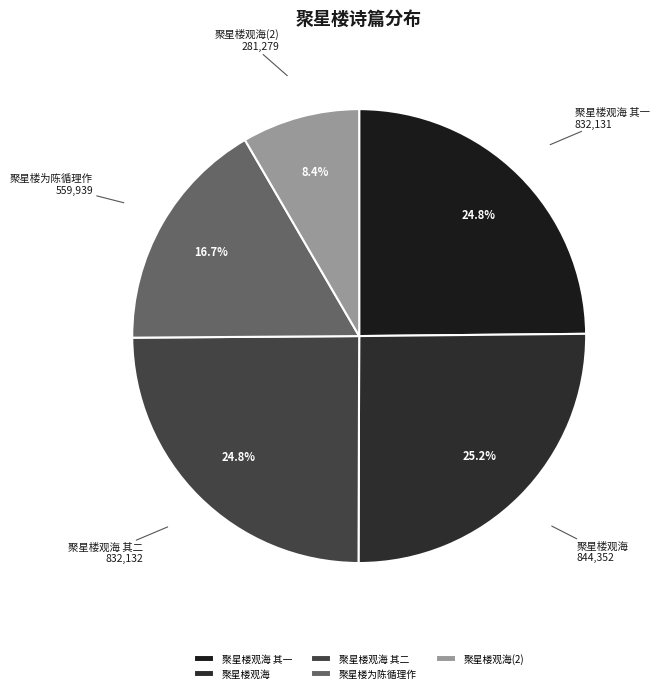

To the nearest percent, what percentage of the pie is 聚星楼观海 其一?

25%